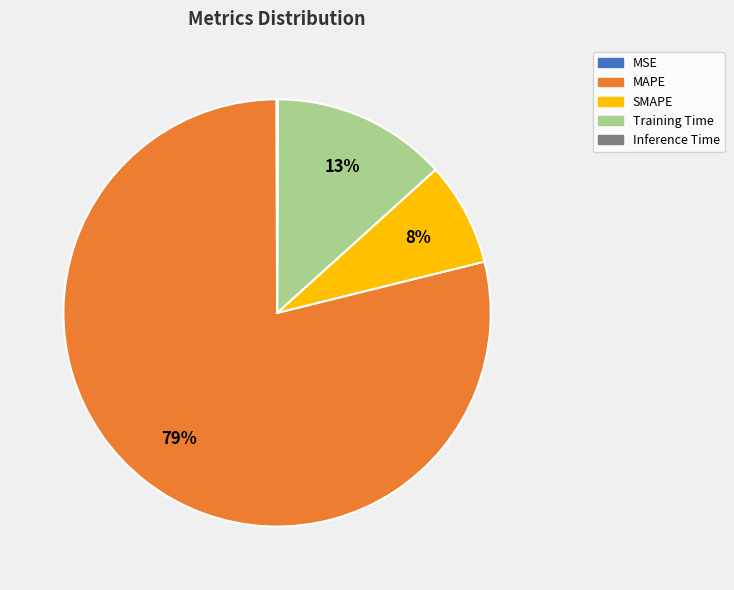

True or false: SMAPE accounts for 8% of the total.

True